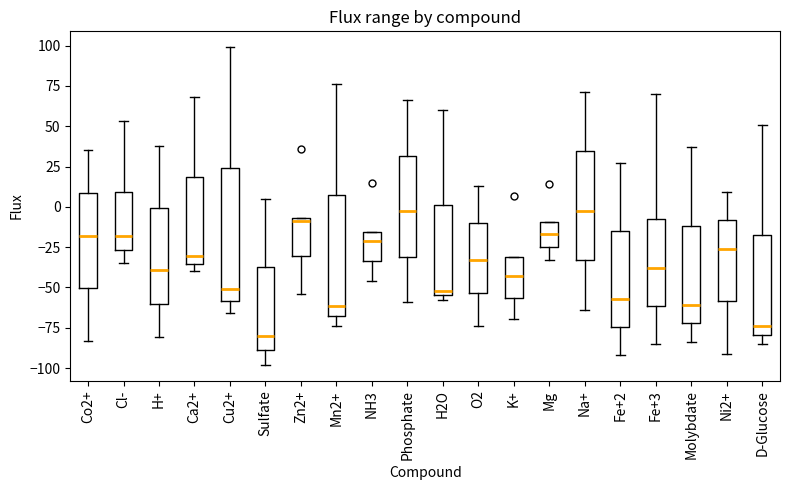

Reading left to right, transcribe this box plot: for each box, give where its median line is, the range the box spans, and where its two whiskers end, as read against the y-axis. The values are not printed on the chart, so give them approximately, as read against the axis.

Co2+: median -20, box -50 to 10, whiskers -85 to 35
Cl-: median -20, box -25 to 10, whiskers -35 to 55
H+: median -40, box -60 to 0, whiskers -80 to 40
Ca2+: median -30, box -35 to 20, whiskers -40 to 70
Cu2+: median -50, box -60 to 25, whiskers -65 to 100
Sulfate: median -80, box -90 to -40, whiskers -100 to 5
Zn2+: median -10, box -30 to -5, whiskers -55 to -5
Mn2+: median -60, box -70 to 5, whiskers -75 to 75
NH3: median -20, box -35 to -15, whiskers -45 to -15
Phosphate: median -5, box -30 to 30, whiskers -60 to 65
H2O: median -50, box -55 to 0, whiskers -60 to 60
O2: median -35, box -55 to -10, whiskers -75 to 15
K+: median -45, box -55 to -30, whiskers -70 to -30
Mg: median -15, box -25 to -10, whiskers -35 to -10
Na+: median 0, box -35 to 35, whiskers -65 to 70
Fe+2: median -55, box -75 to -15, whiskers -90 to 25
Fe+3: median -40, box -60 to -5, whiskers -85 to 70
Molybdate: median -60, box -70 to -10, whiskers -85 to 35
Ni2+: median -25, box -60 to -10, whiskers -90 to 10
D-Glucose: median -75, box -80 to -15, whiskers -85 to 50